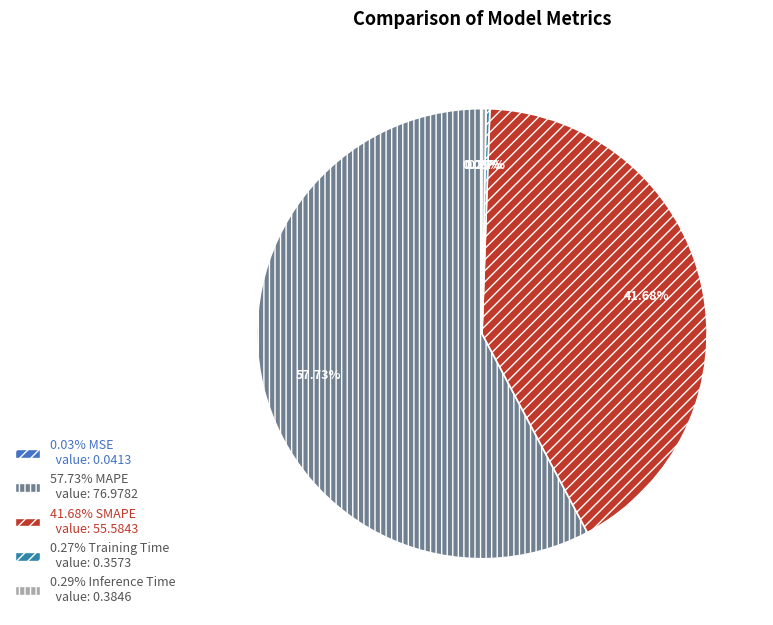

Is there any slice that represents more than half of the pie?

Yes